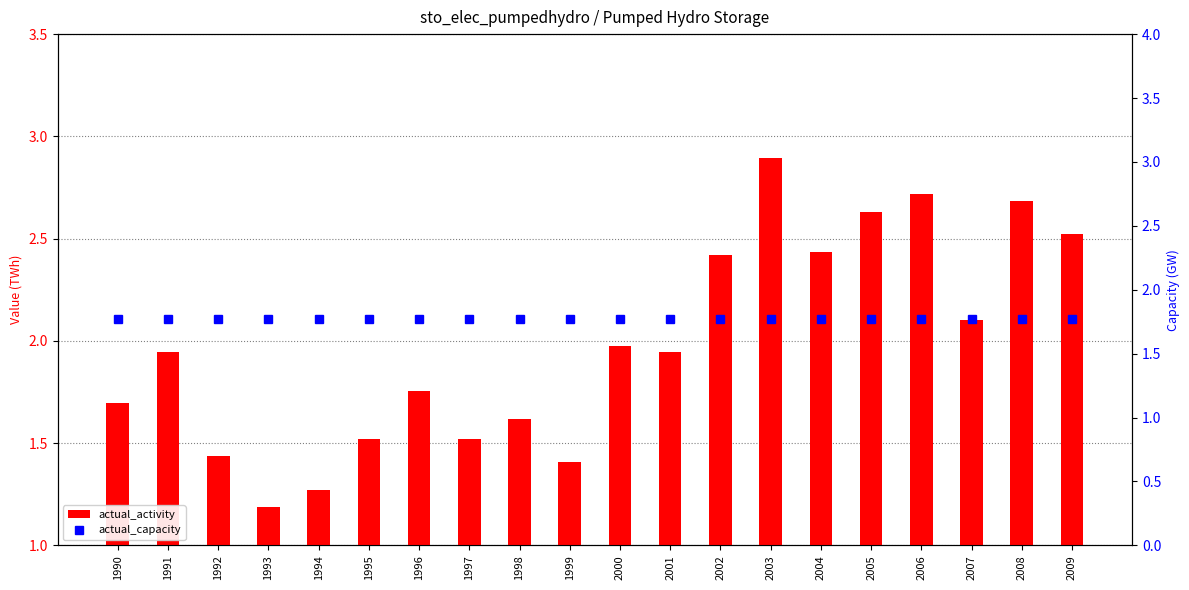

What is the approximate value of actual_capacity at 1997?

1.8